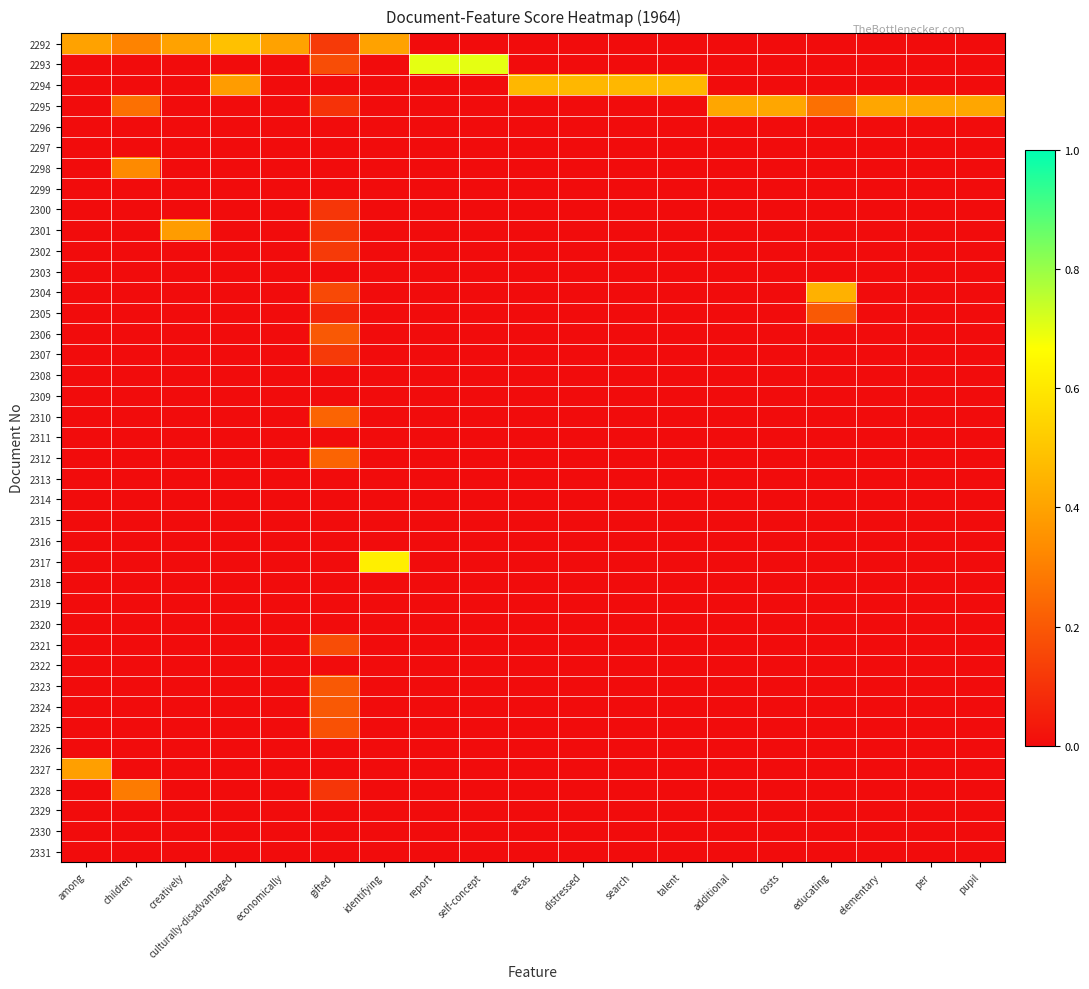

At pupil, list the series in order from largest to smallest.

2295, 2292, 2293, 2294, 2296, 2297, 2298, 2299, 2300, 2301, 2302, 2303, 2304, 2305, 2306, 2307, 2308, 2309, 2310, 2311, 2312, 2313, 2314, 2315, 2316, 2317, 2318, 2319, 2320, 2321, 2322, 2323, 2324, 2325, 2326, 2327, 2328, 2329, 2330, 2331